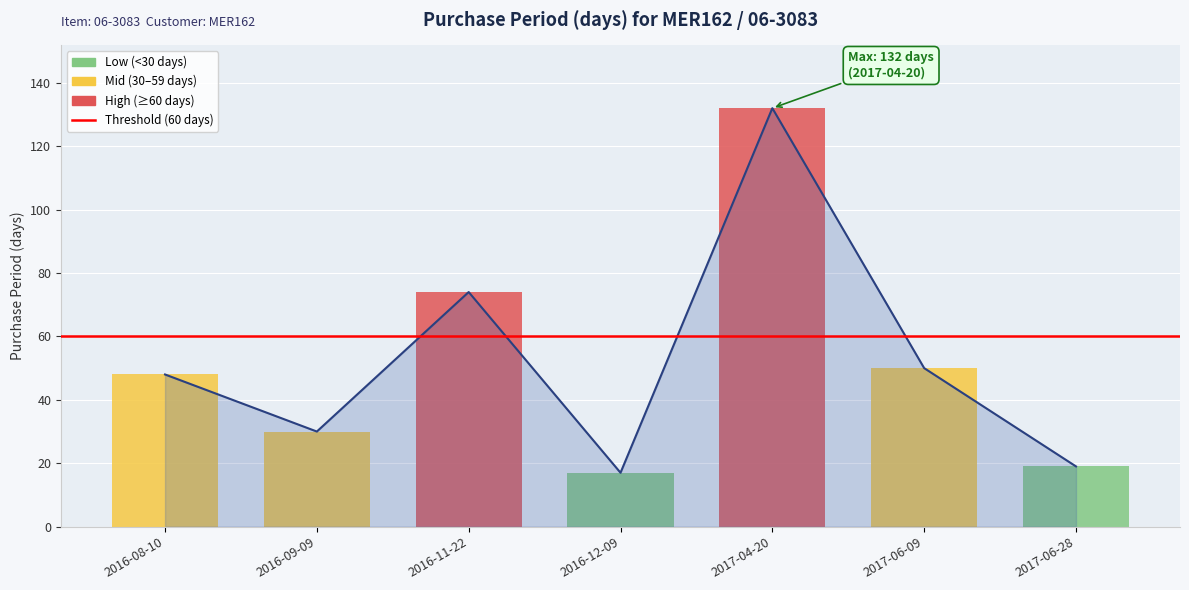

Which has a higher value, 2016-08-10 or 2017-06-28?

2016-08-10